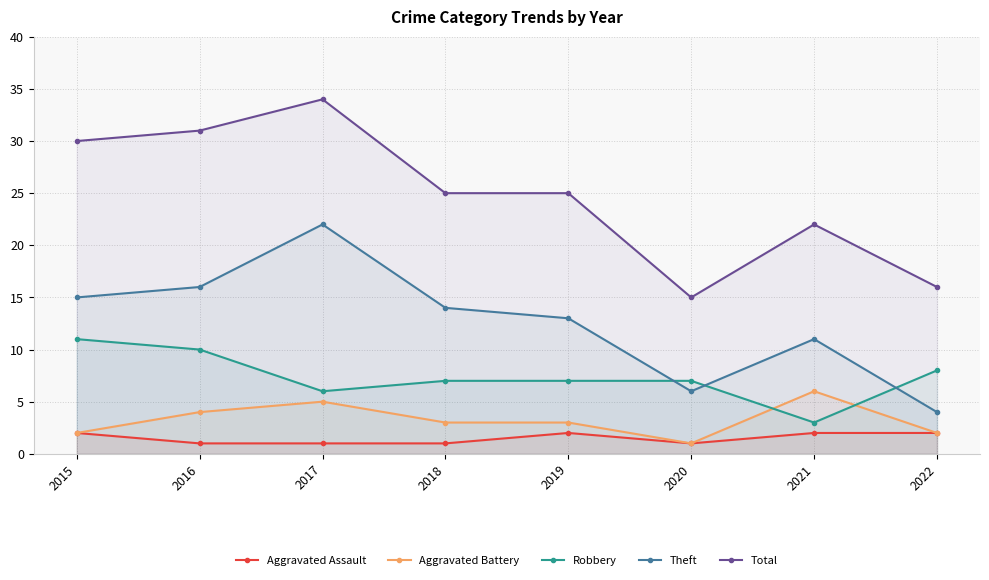

At which category does the chart reach its minimum across all series?

2016